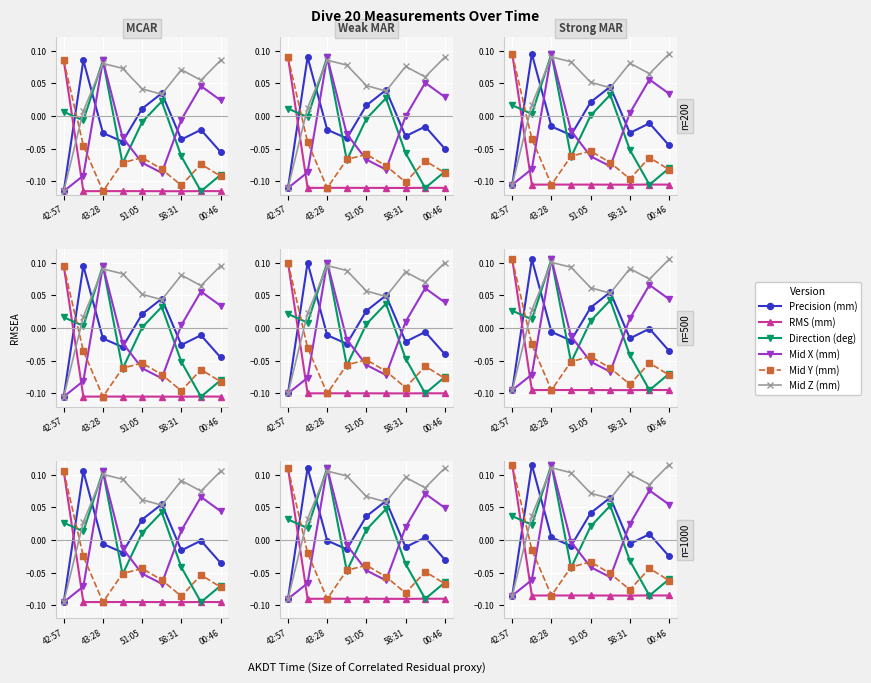

In RMS (mm), how many points are higher than both neighbors (excluding endpoints)?

2